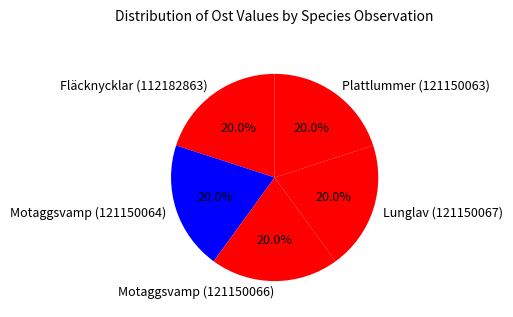

What is the ratio of the value at Plattlummer (121150063) to the value at Fläcknycklar (112182863)?

1.0